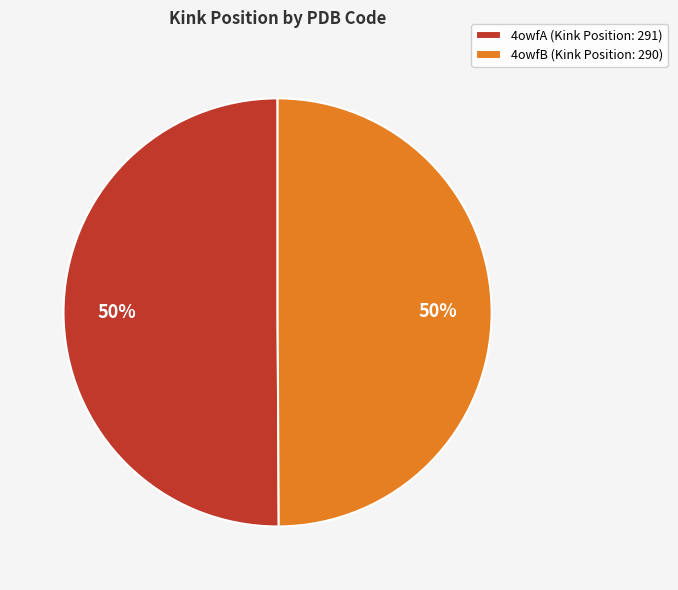

Do 4owfB (Kink Position: 290) and 4owfA (Kink Position: 291) together represent more than half of the pie?

Yes